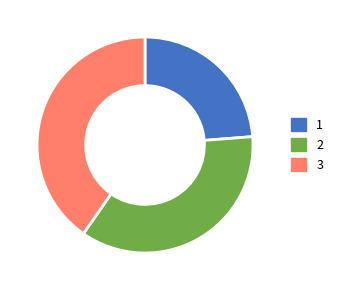

How many slices are in this pie chart?

3